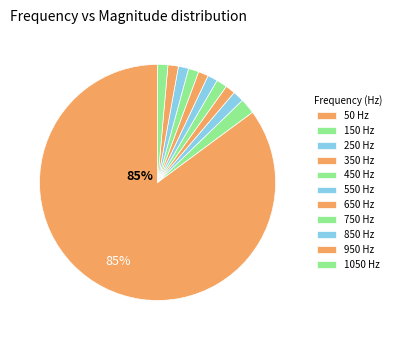

The 350 slice represents 11% of the pie. True or false?

False